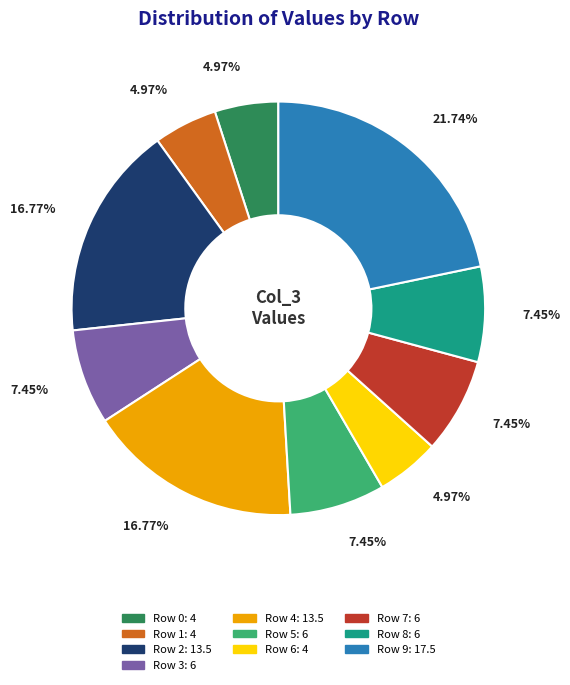

Does any single category account for the majority?

No